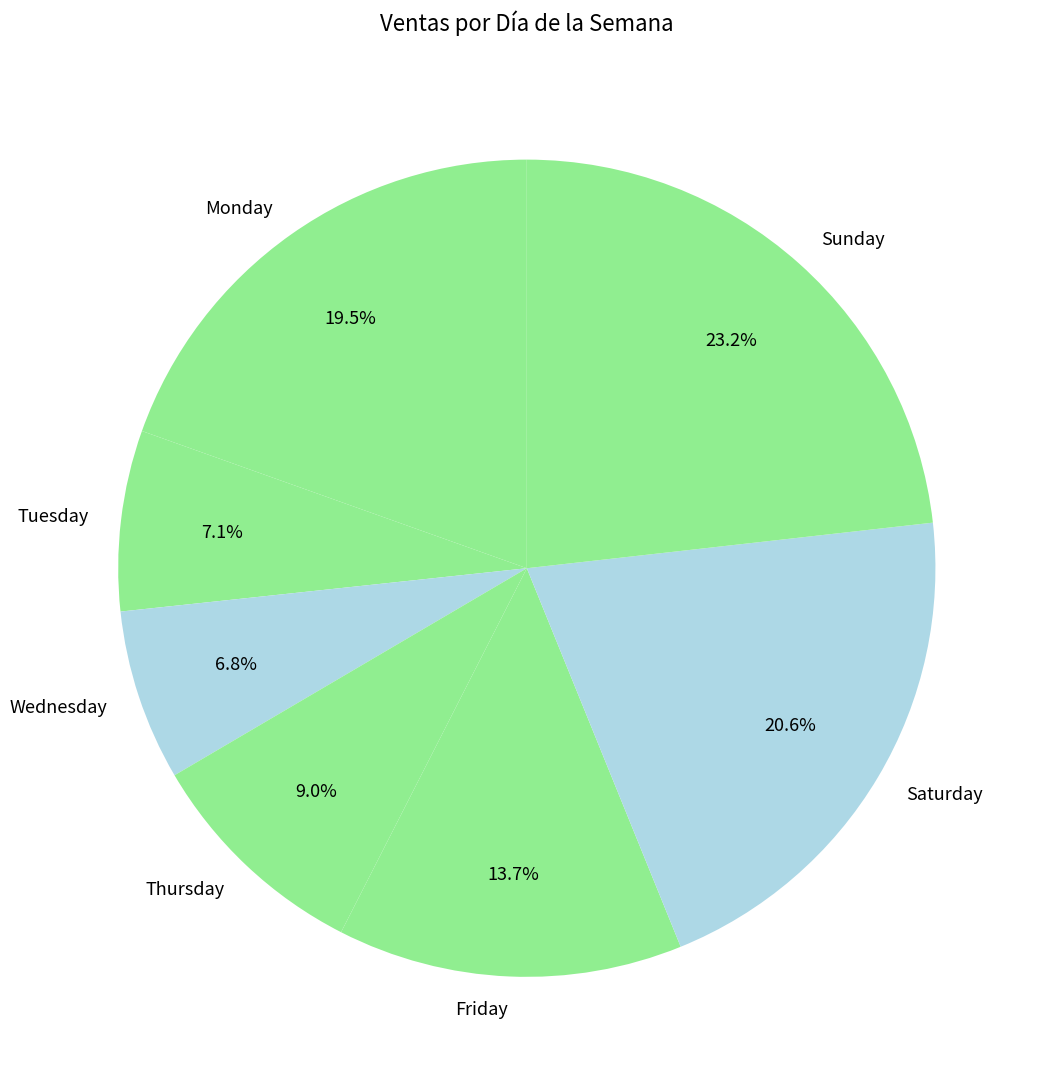

Does Sunday account for over 50% of the chart?

No